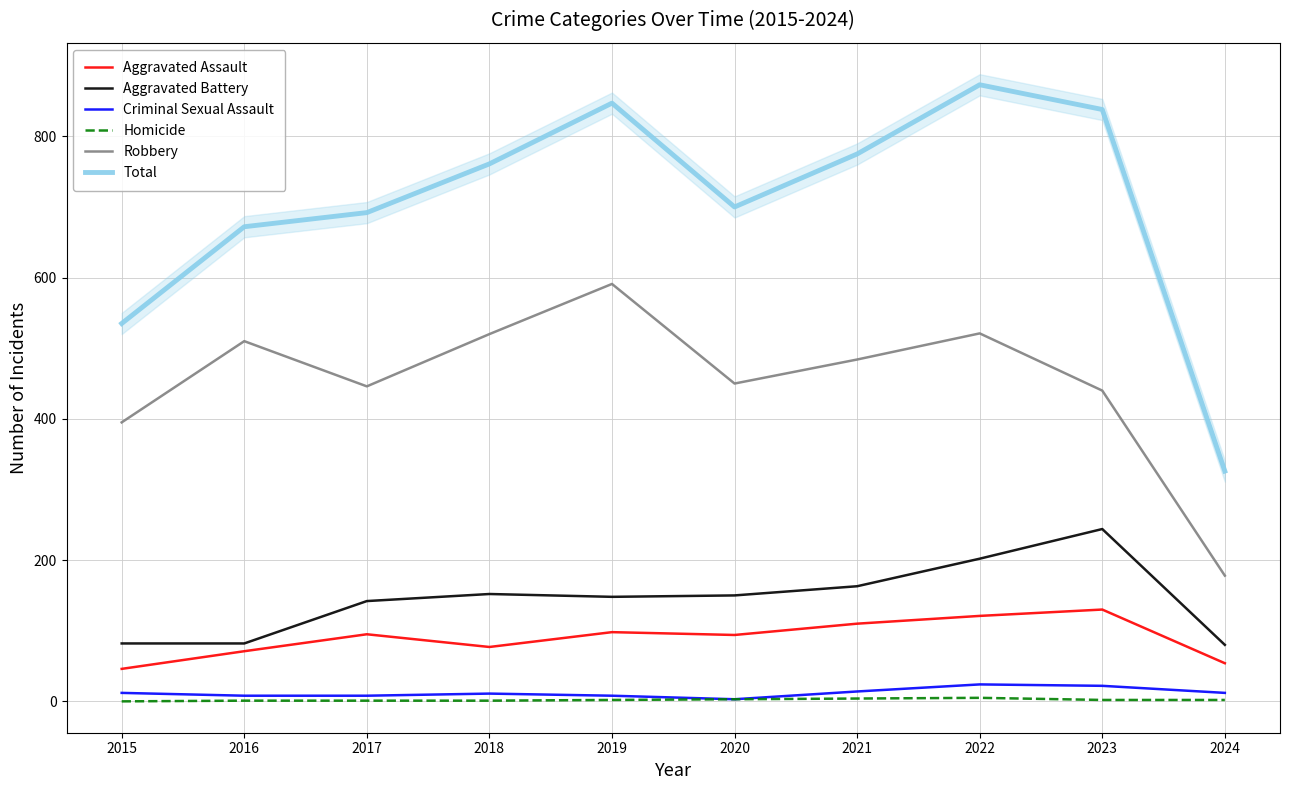

How many categories are shown in the chart?

10